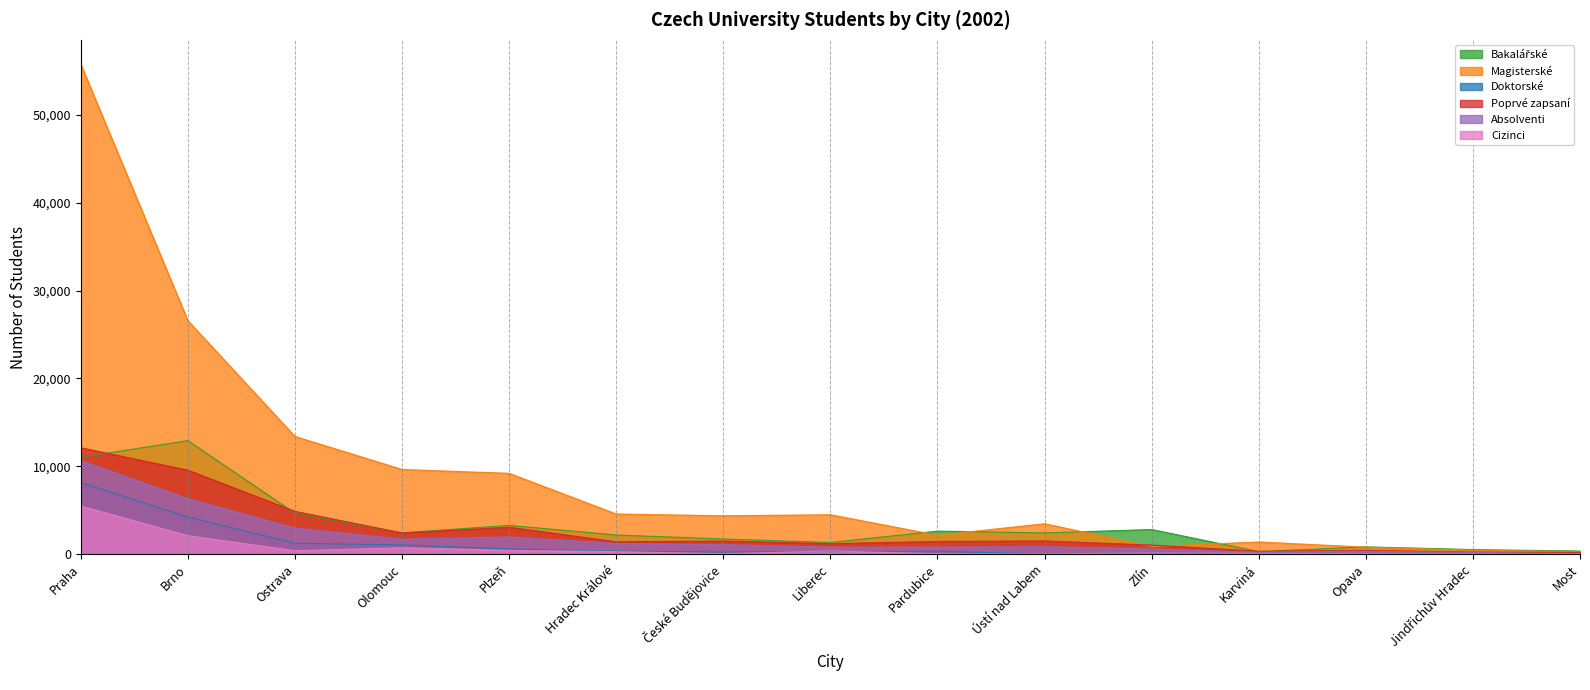

The value of Bakalářské at Praha is 11033. True or false?

True